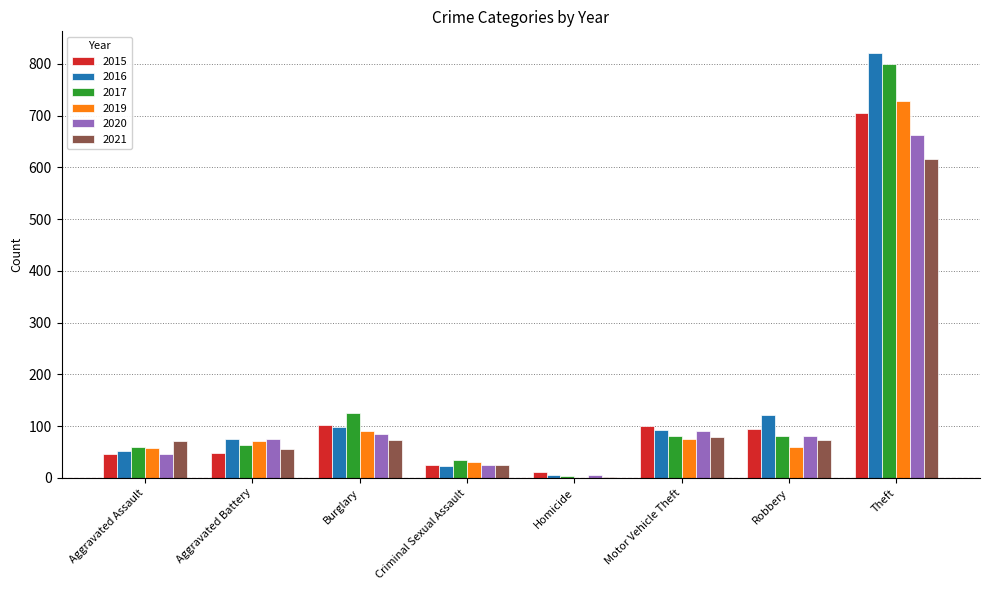

What is the sum of all 2016 values?

1289